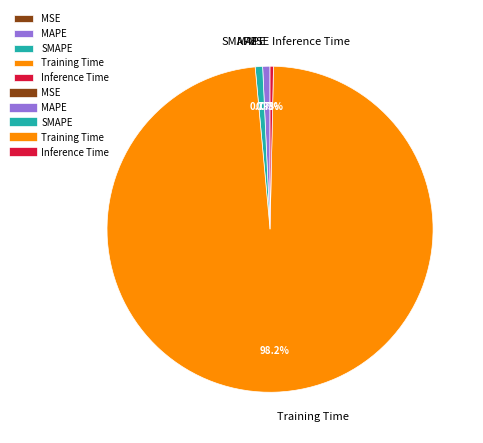

To the nearest percent, what is the combined percentage of SMAPE and Training Time?

99%